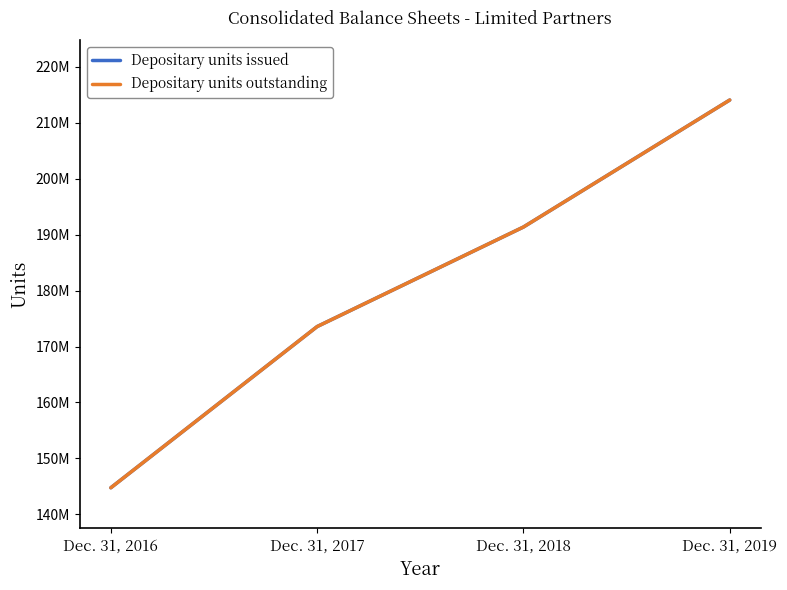

Does the chart have visible grid lines?

No